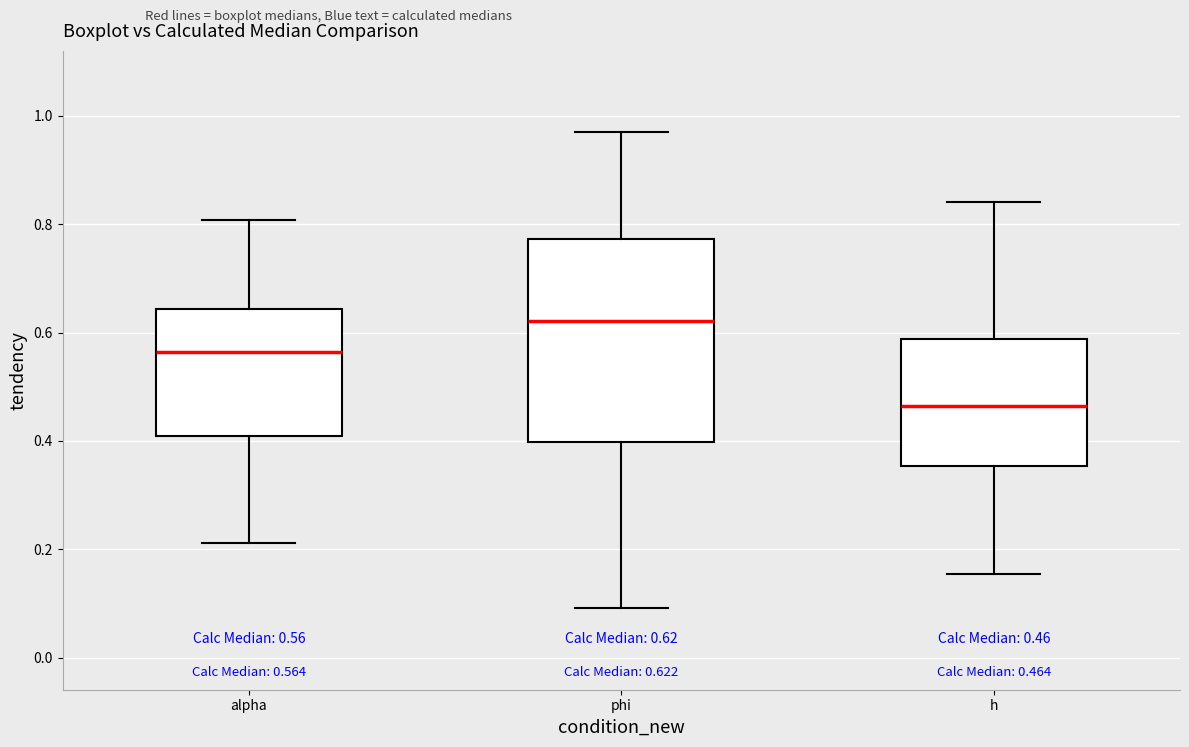

Which box is the tallest, from its lower edge to its upper edge?

phi